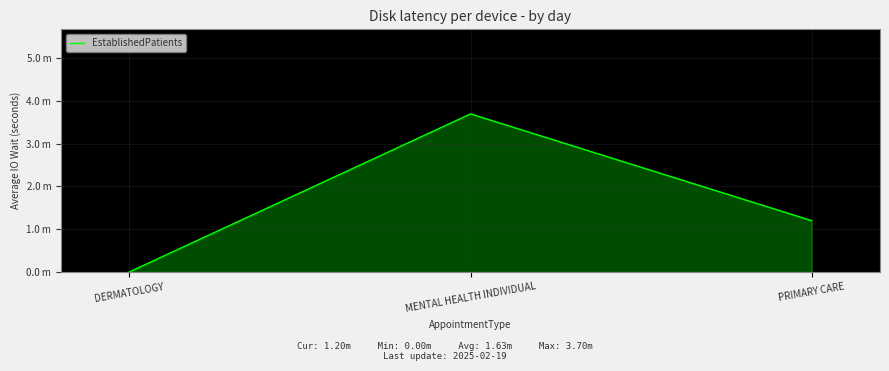

Does the chart display data point markers on the line(s)?

No